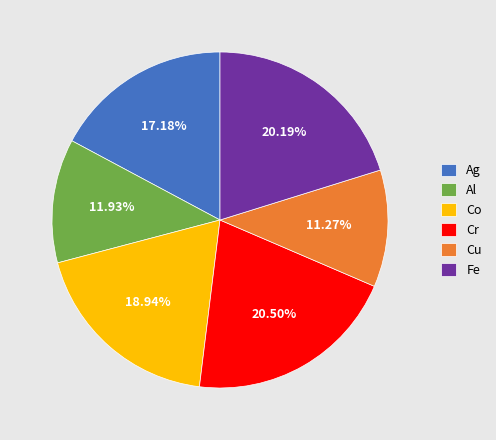

Count the number of slices in the pie.

6